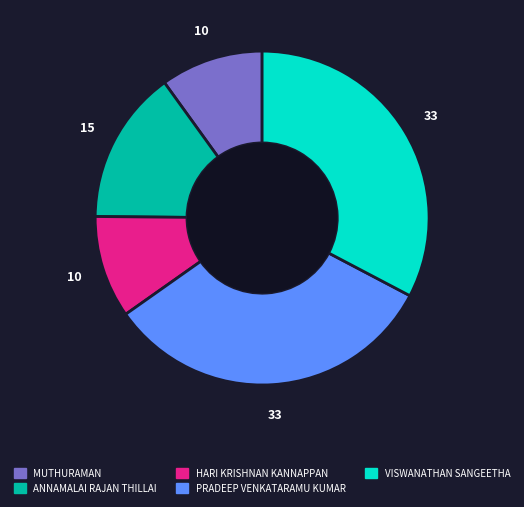

Between ANNAMALAI RAJAN THILLAI and PRADEEP VENKATARAMU KUMAR, which is larger?

PRADEEP VENKATARAMU KUMAR